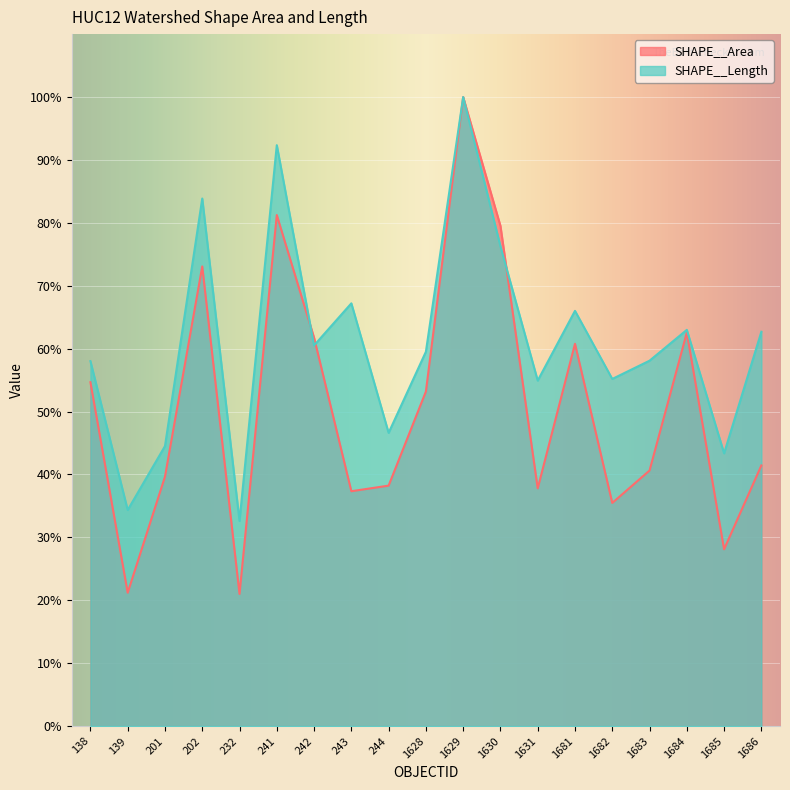

At which label does SHAPE__Area reach its minimum?

232